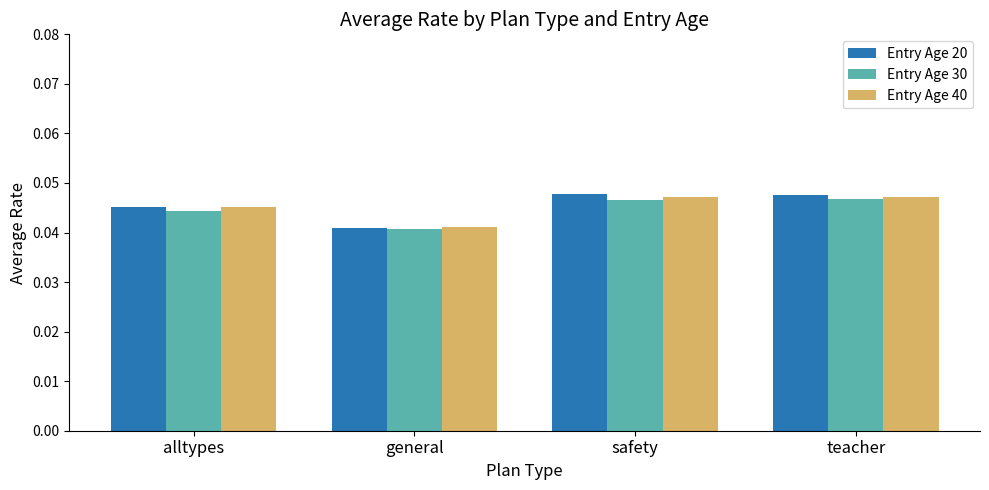

At which label is Entry Age 40 closest to 0?

general